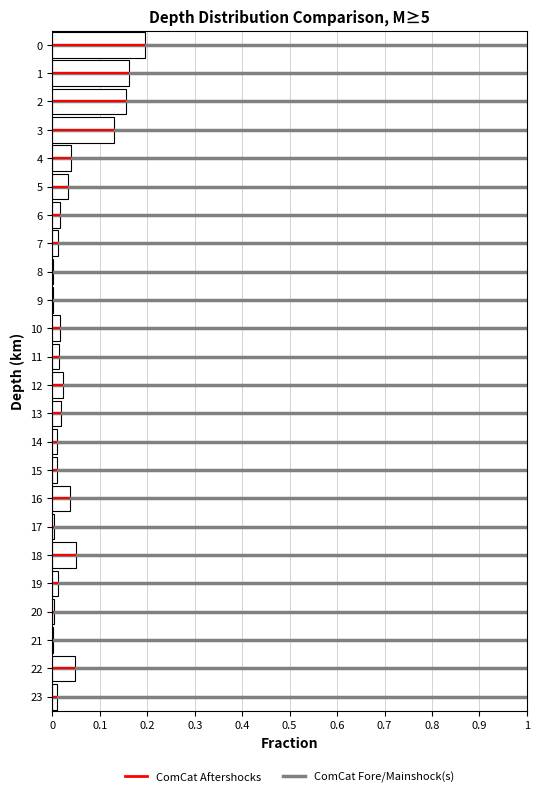

What is the sum of all values?

1.0